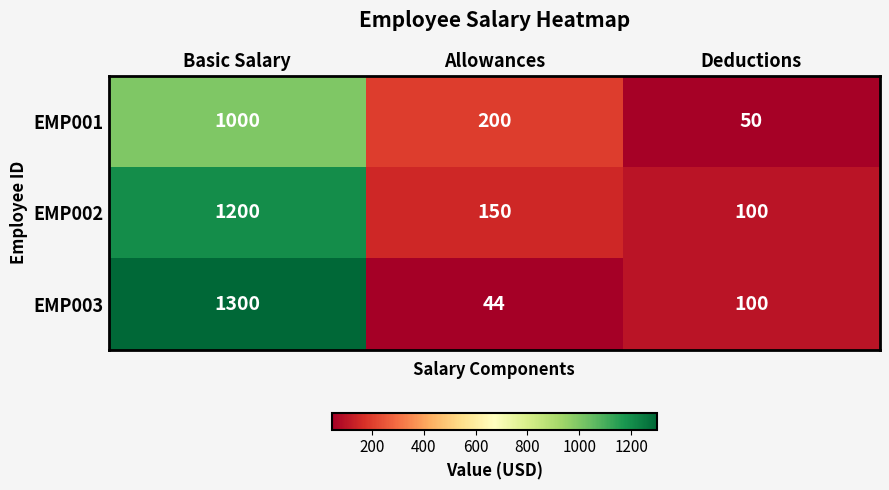

What is the difference between the EMP002 values at Deductions and Allowances?

50